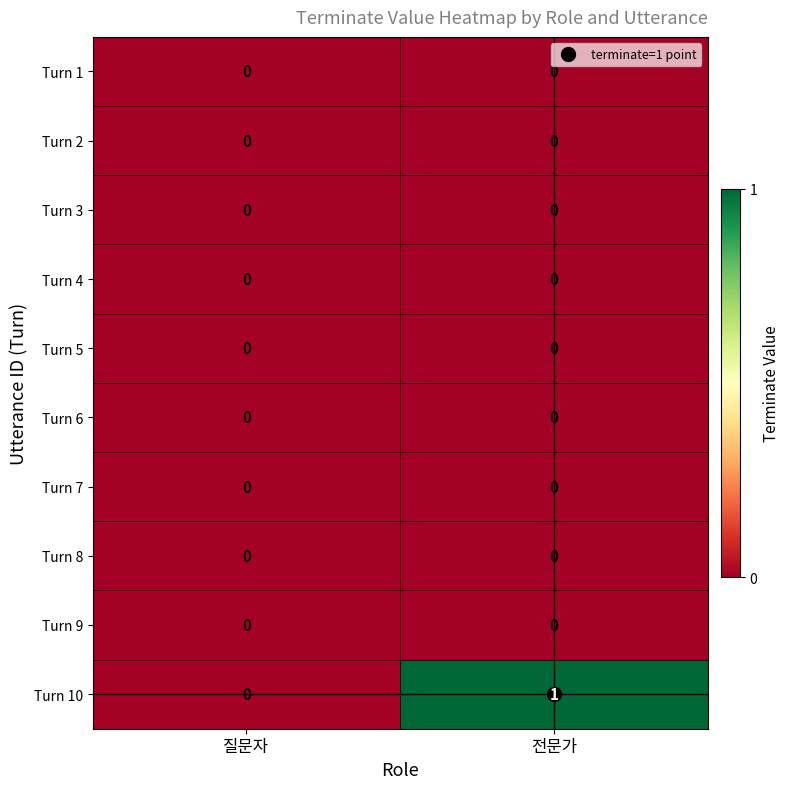

Which series has the largest total across all categories?

Turn 10